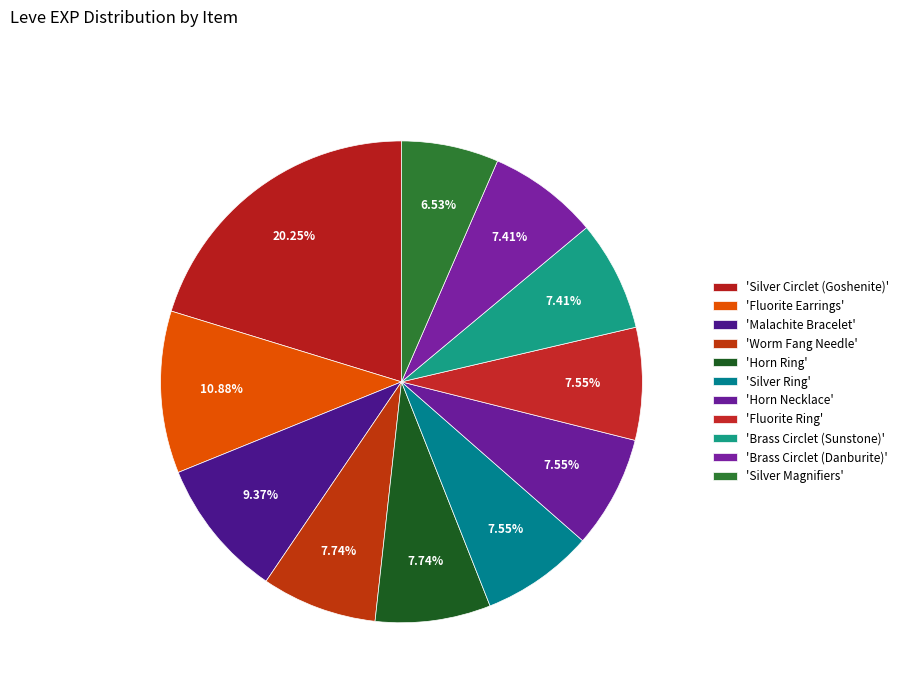

How many segments does this pie chart have?

11